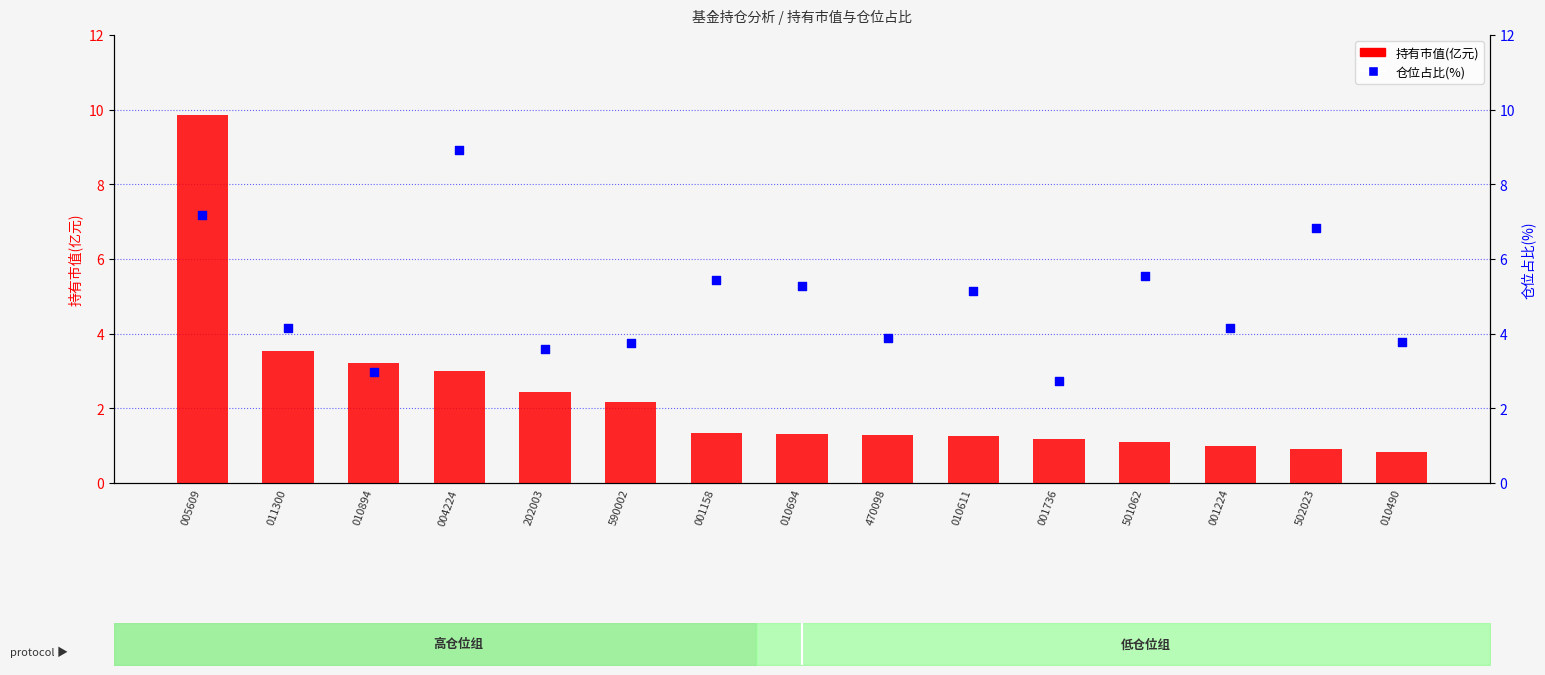

At how many categories does at least one series exceed 7?

2